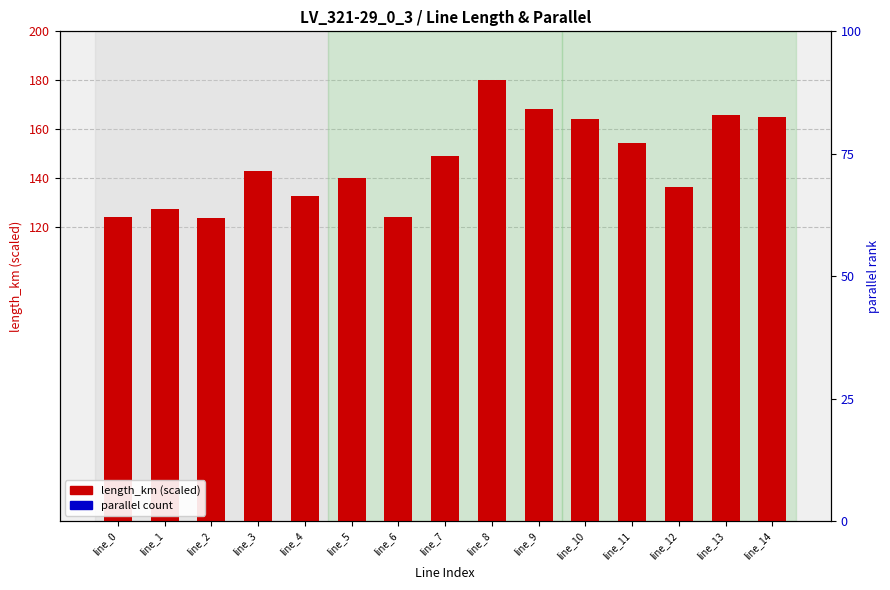

Is the value of length_km (scaled) at line_14 greater than the value of parallel (percentile) at line_2?

Yes